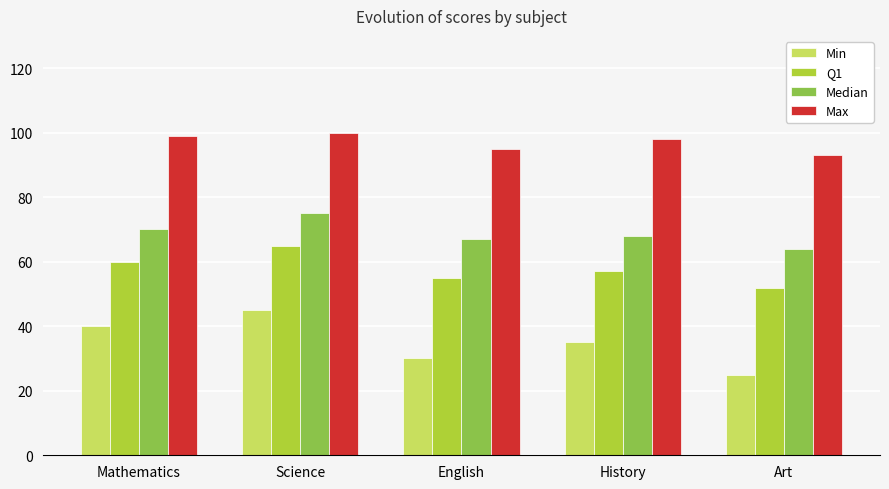

Which category has the lowest value across all series?

Art